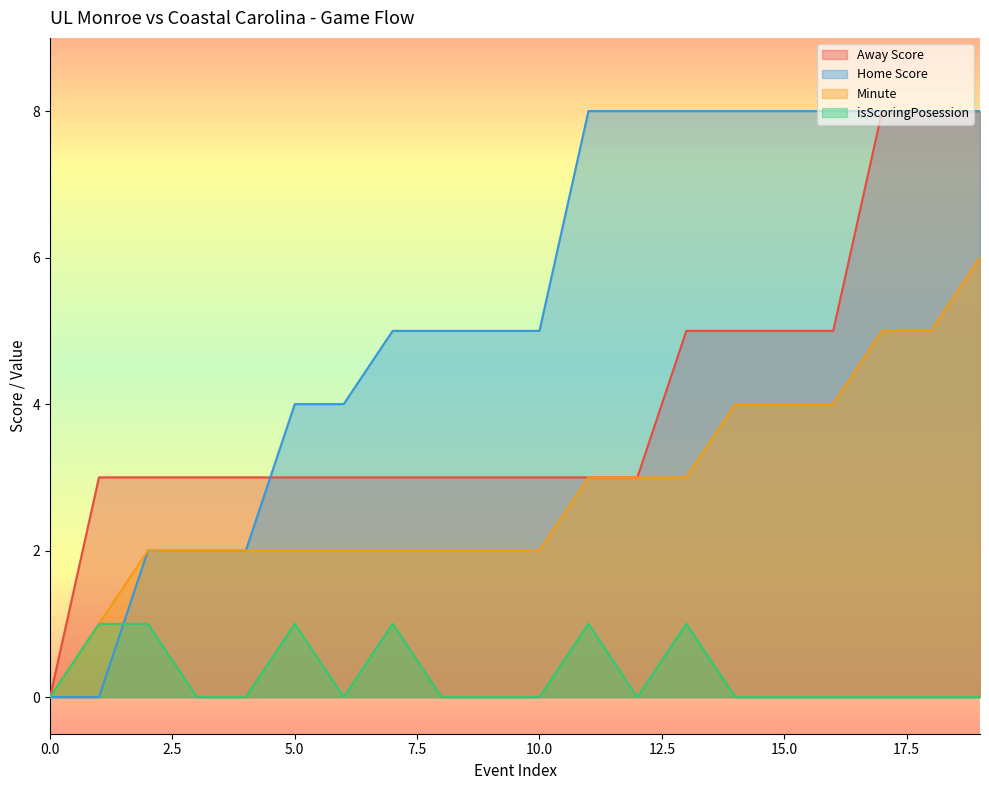

Between 2 and 17, which series saw the biggest shift?

Home Score